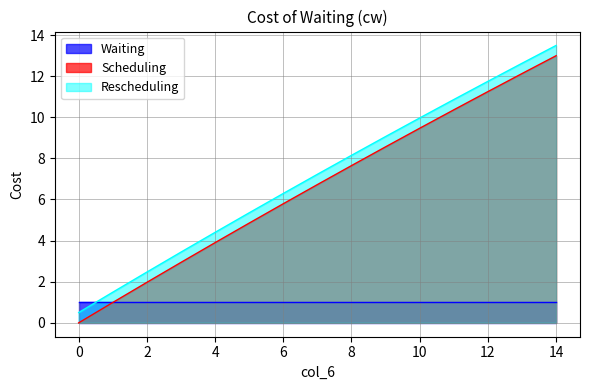

At 0, list the series in order from largest to smallest.

Waiting, Rescheduling, Scheduling